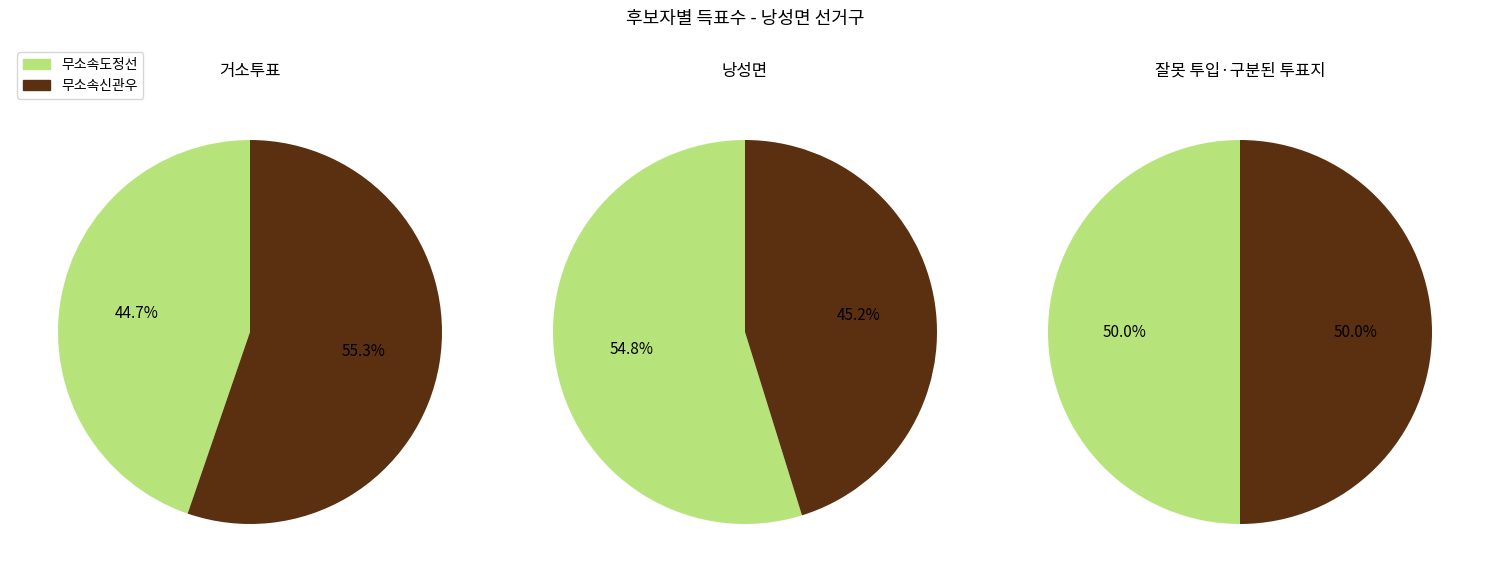

To the nearest percent, what is the combined percentage of 거소투표 and 낭성면?

100%